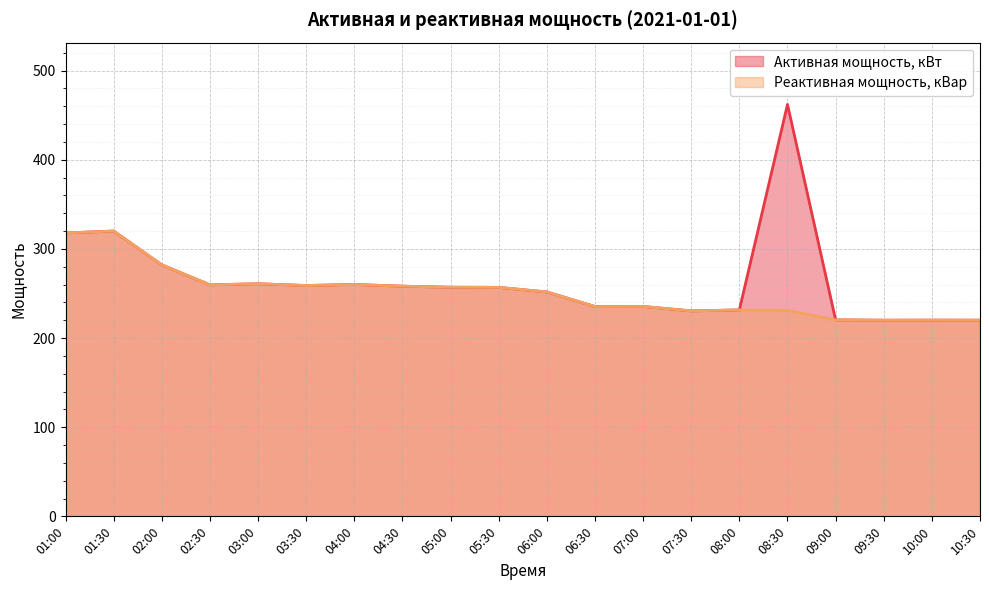

Reading right to left, list all the values displayed in this chart.

Активная мощность, кВт: 220.0	220.1	220.0	220.4	462.1	231.5	230.5	235.4	235.3	251.7	256.8	257.0	258.2	260.1	258.9	260.9	259.7	282.1	320.0	317.9
Реактивная мощность, кВар: 220.0	220.1	220.0	220.4	231.0	231.5	230.5	235.4	235.3	251.7	256.8	257.0	258.2	260.1	258.9	260.9	259.7	282.1	320.0	317.9